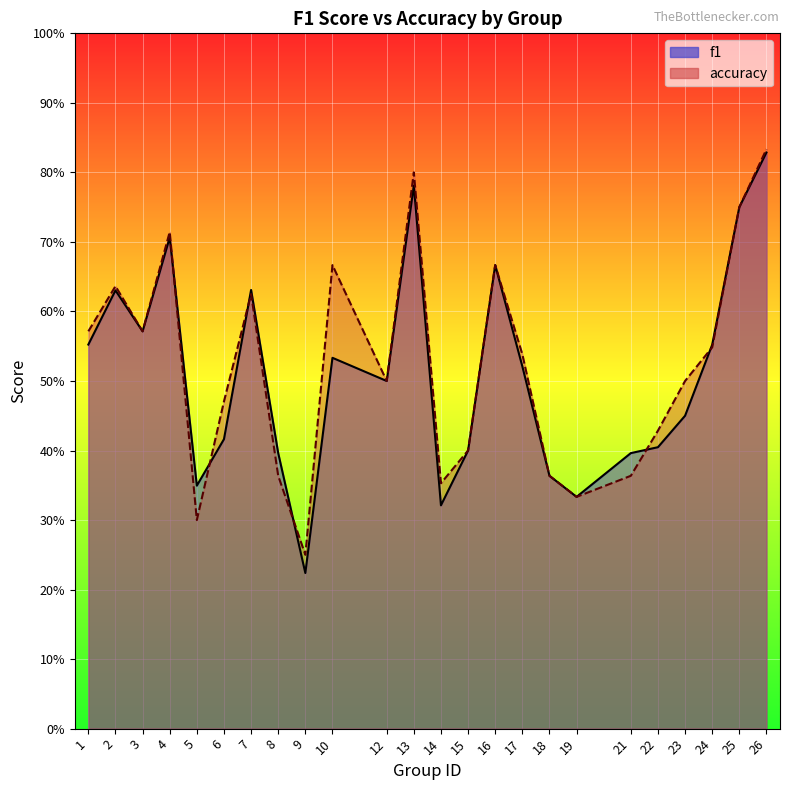

Which has a higher value, 25 or 18?

25